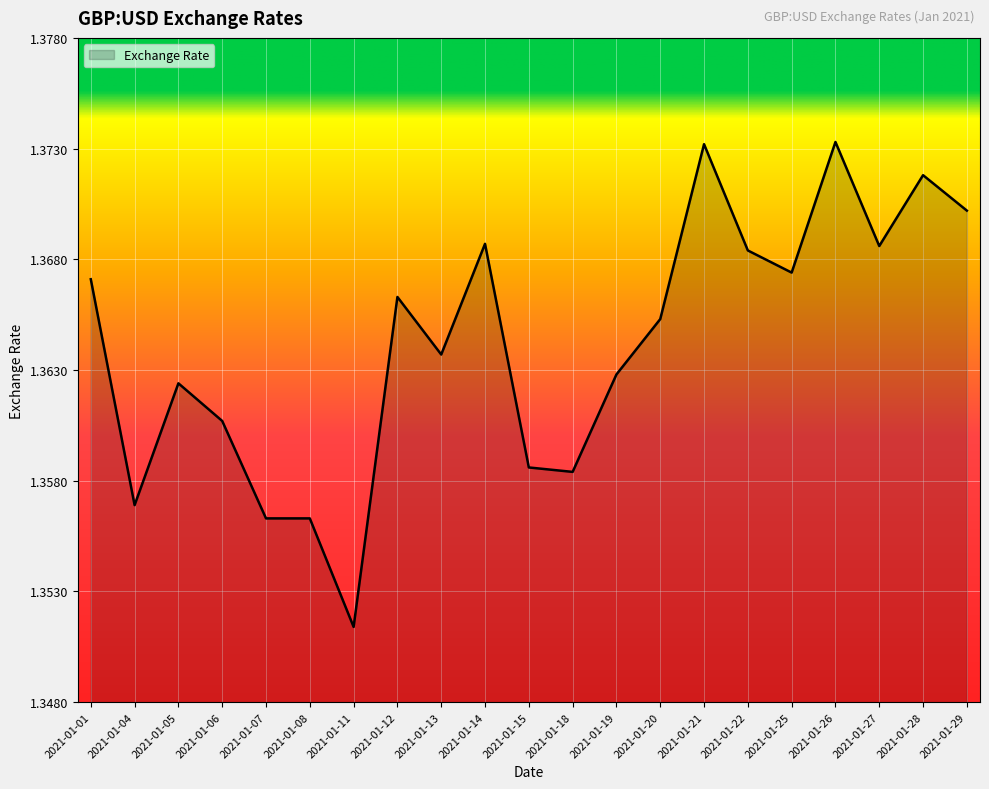

Which category has the lowest value across all series?

2021-01-11